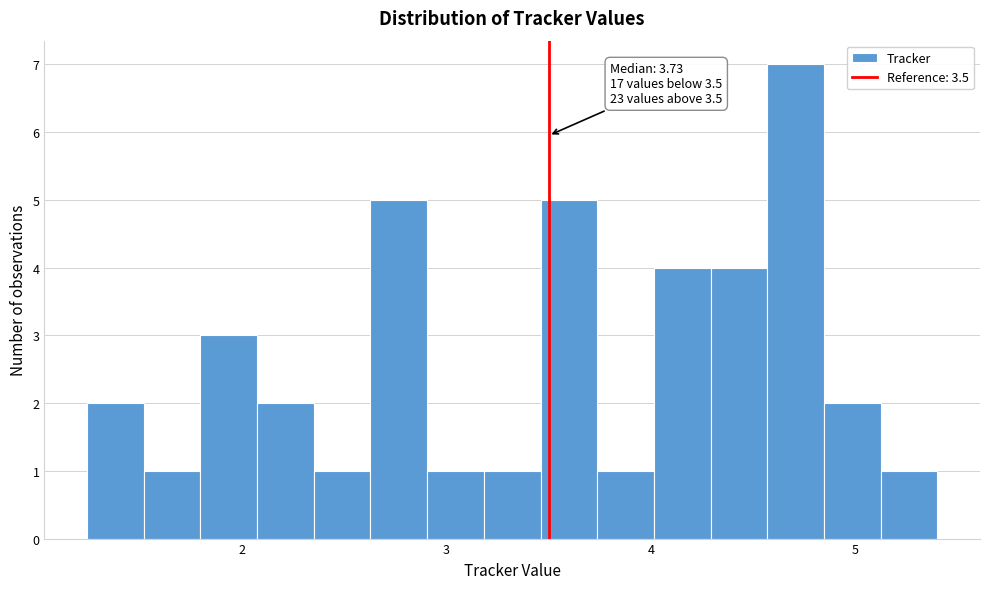

Read against the x-axis, roughly where is the centre of the tallest bar?

4.7